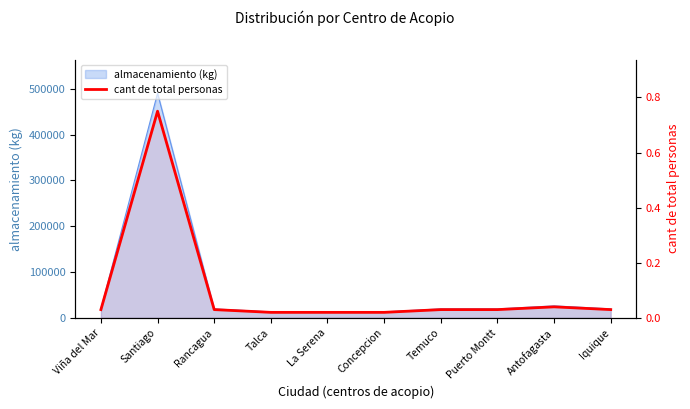

True or false: there are more than 1 points higher than both neighbors.

True